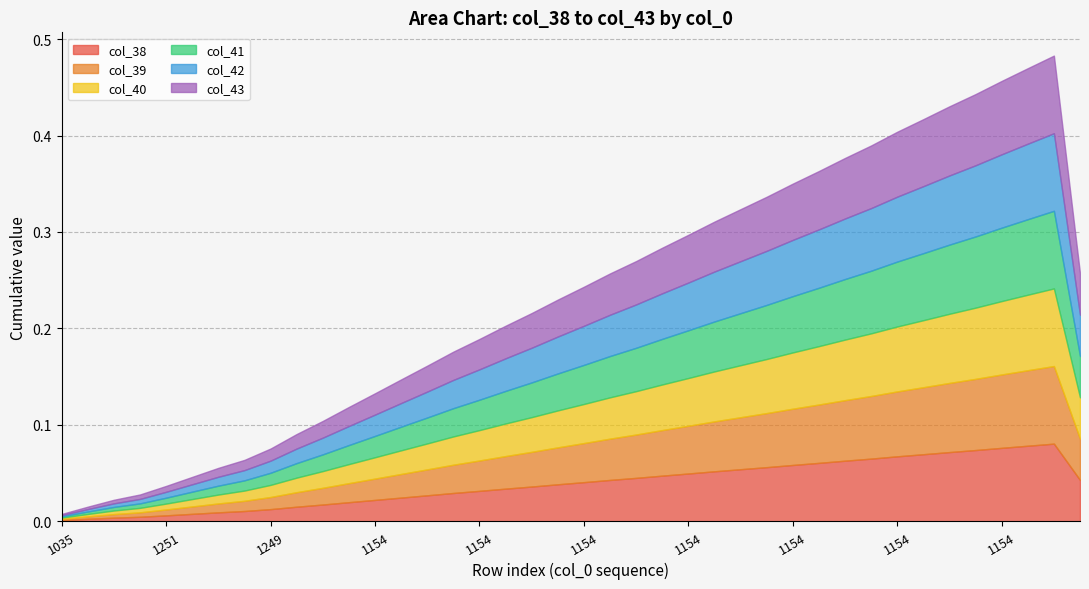

List the series in order of their peak value, lowest first.

col_38, col_39, col_40, col_41, col_42, col_43